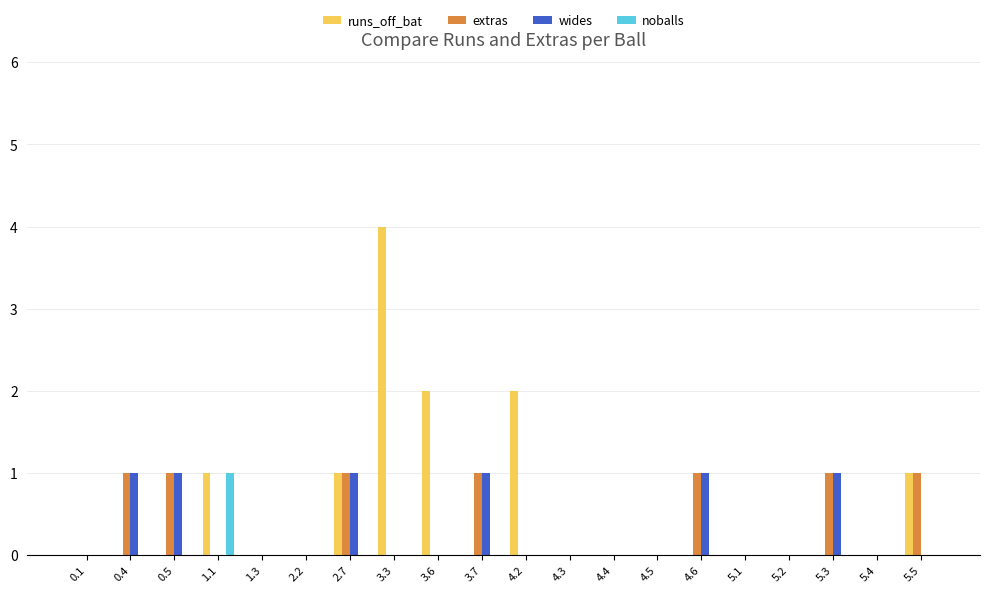

Is the value of wides at 5.3 greater than the value of extras at 3.6?

Yes